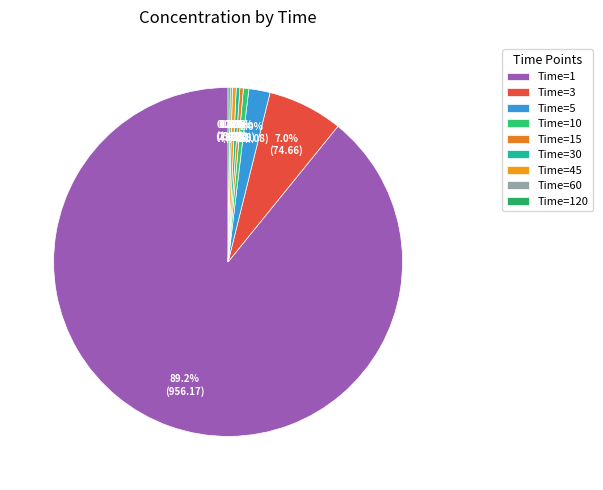

To the nearest percent, what is the difference between the largest and smallest slice percentages?

89%